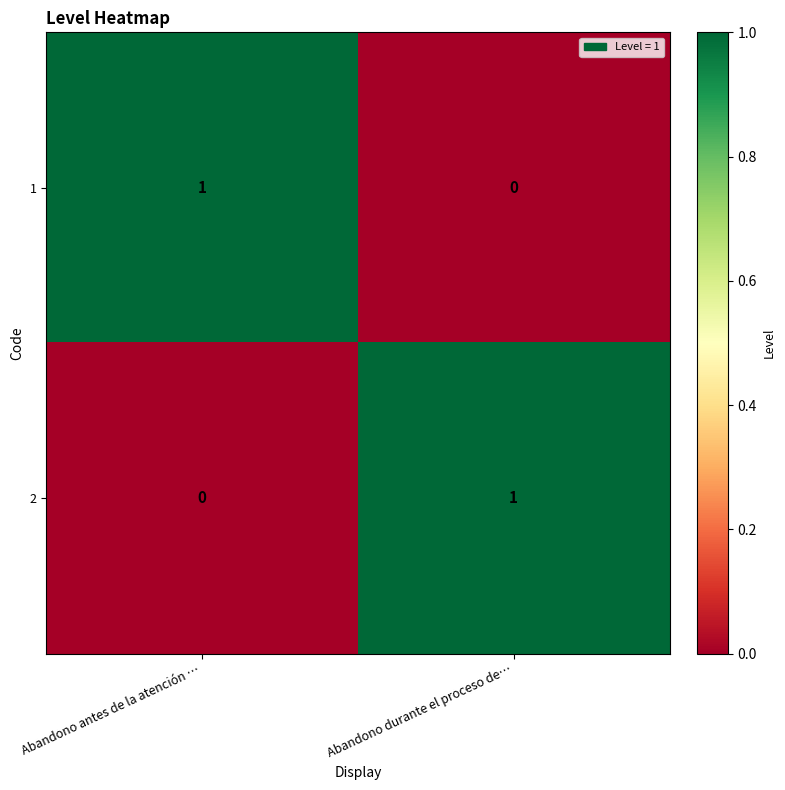

Is it true that 1 equals 1 at Abandono antes de la atención …?

True